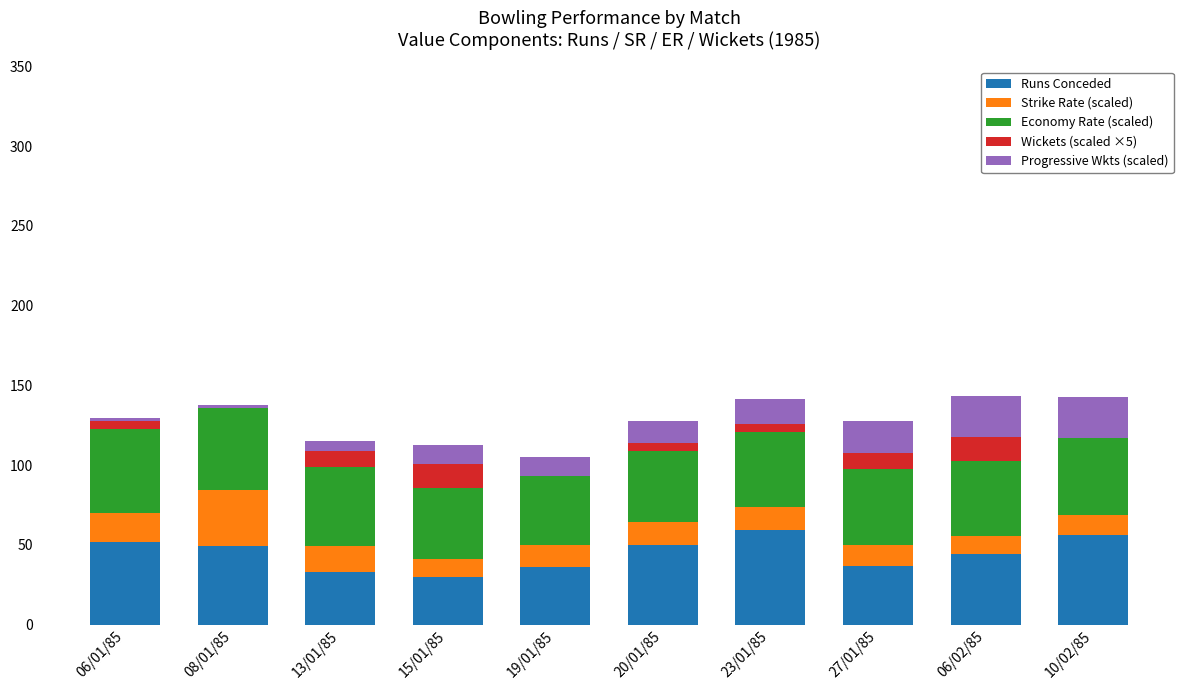

Count the number of categories in the chart.

10